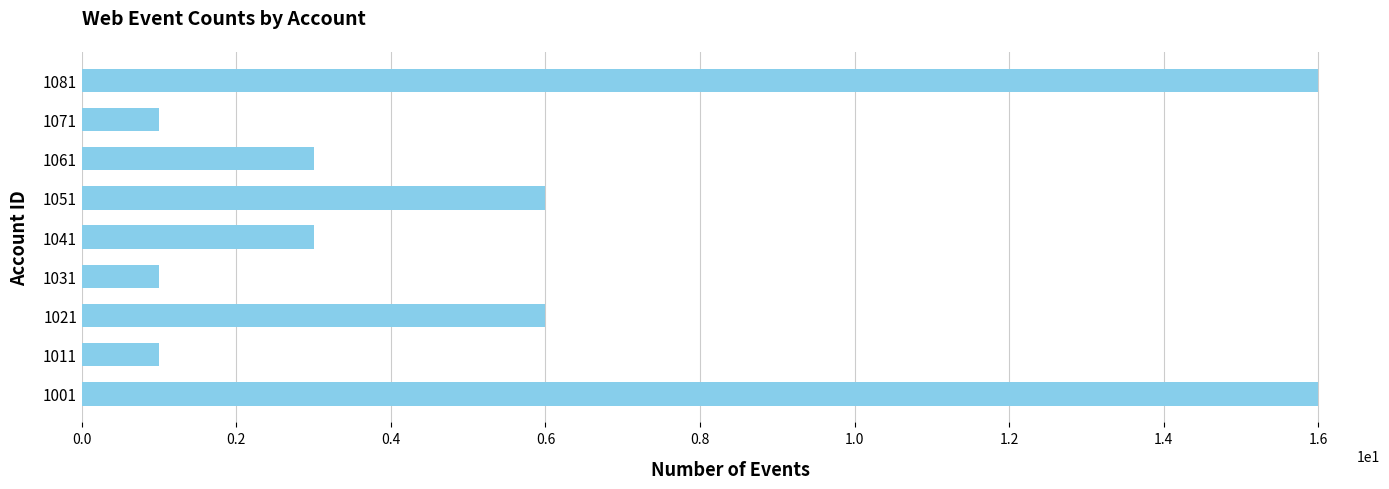

Approximately how many times larger is the value at 1071 compared to 1041?

0.3